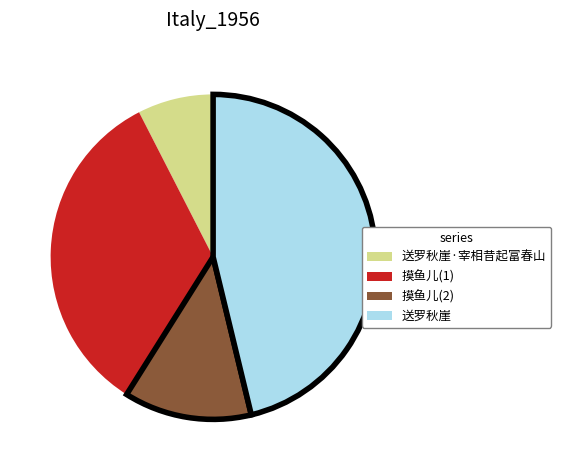

True or false: 送罗秋崖·宰相昔起富春山 accounts for 17% of the total.

False